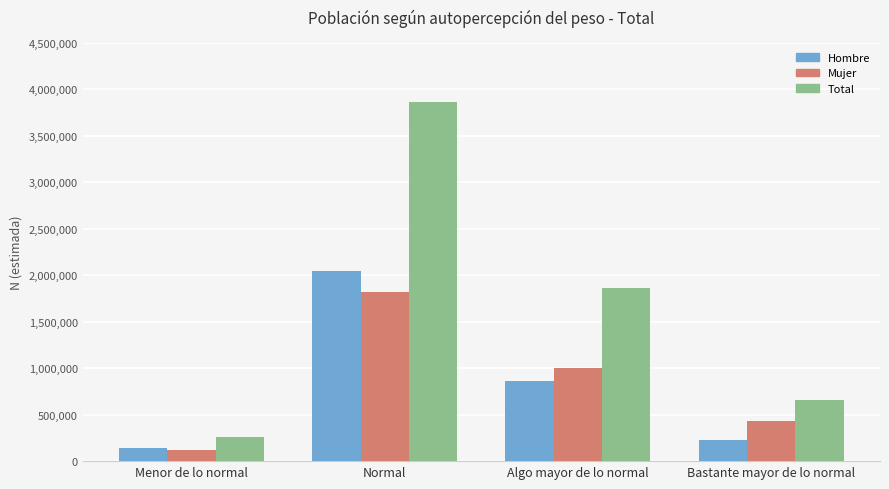

How many data points in Total are less than 1866785?

2